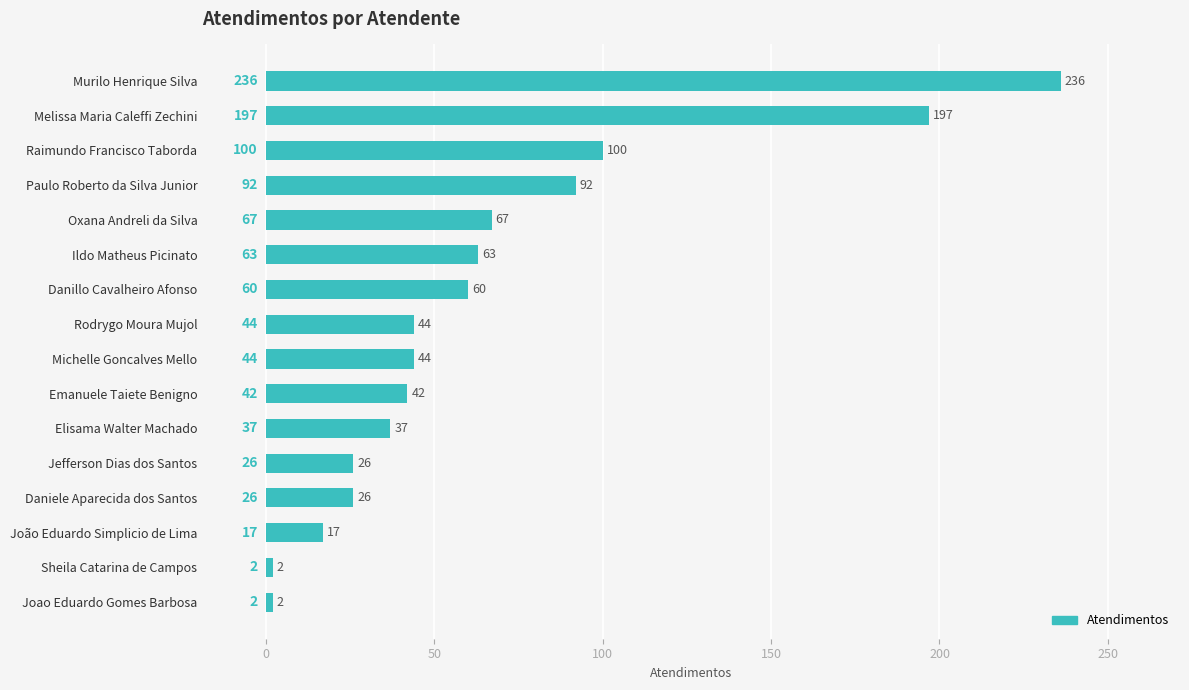

How many bars are there in total?

16